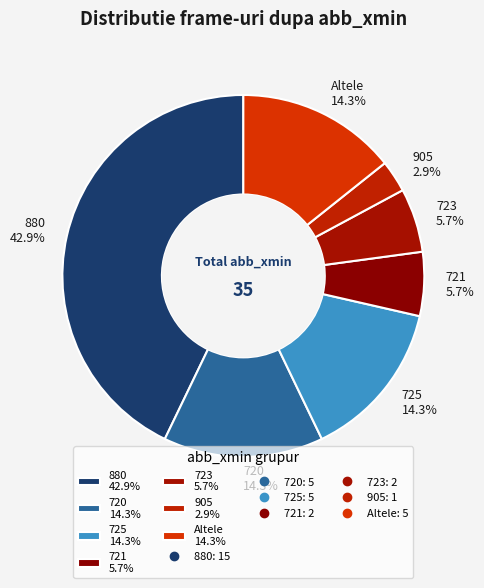

Is there any slice that represents more than half of the pie?

No